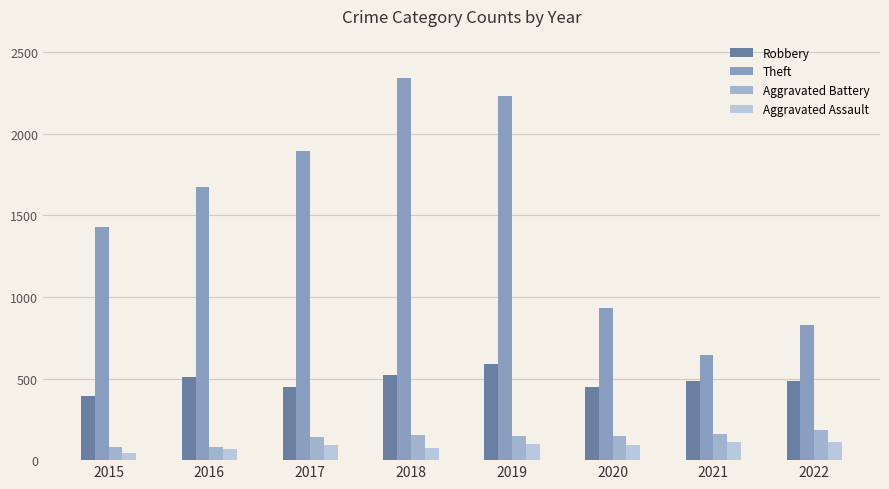

Count the number of data series in this chart.

4